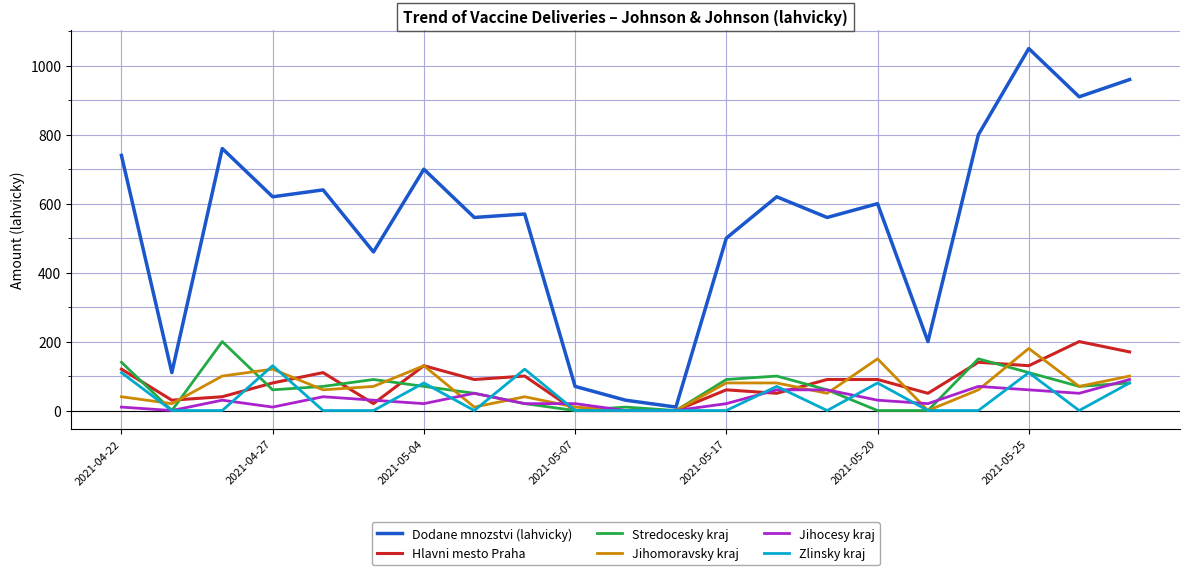

How many categories are shown in the chart?

21